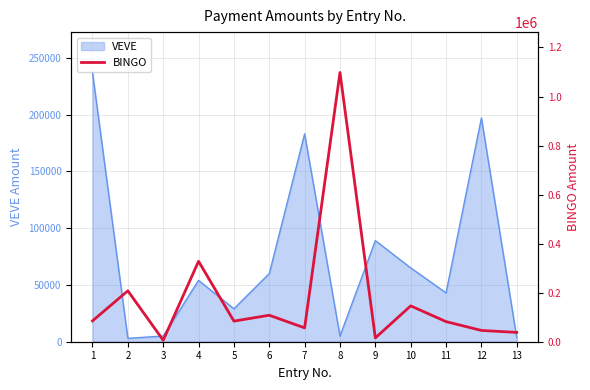

What is the maximum value for VEVE?

237000